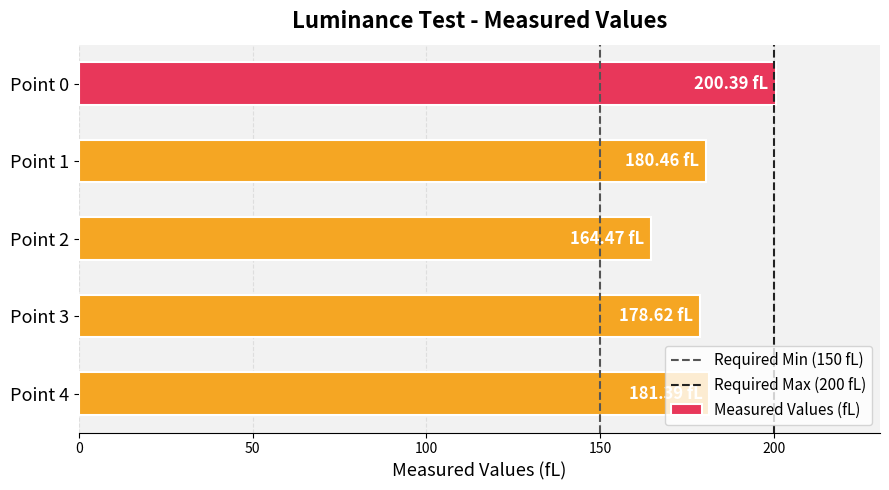

What is the difference between the maximum and minimum values?

35.9